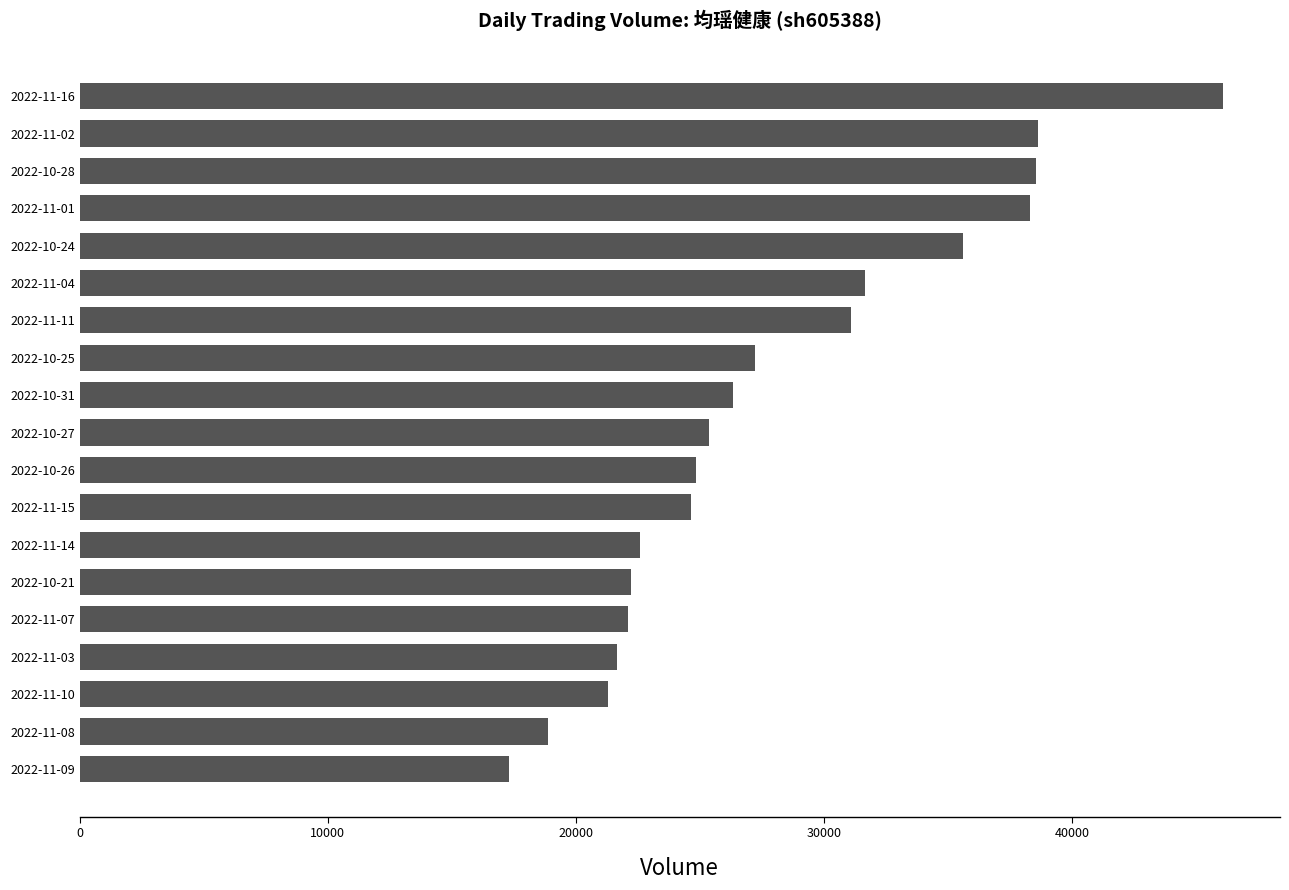

What is the smallest value displayed?

17308